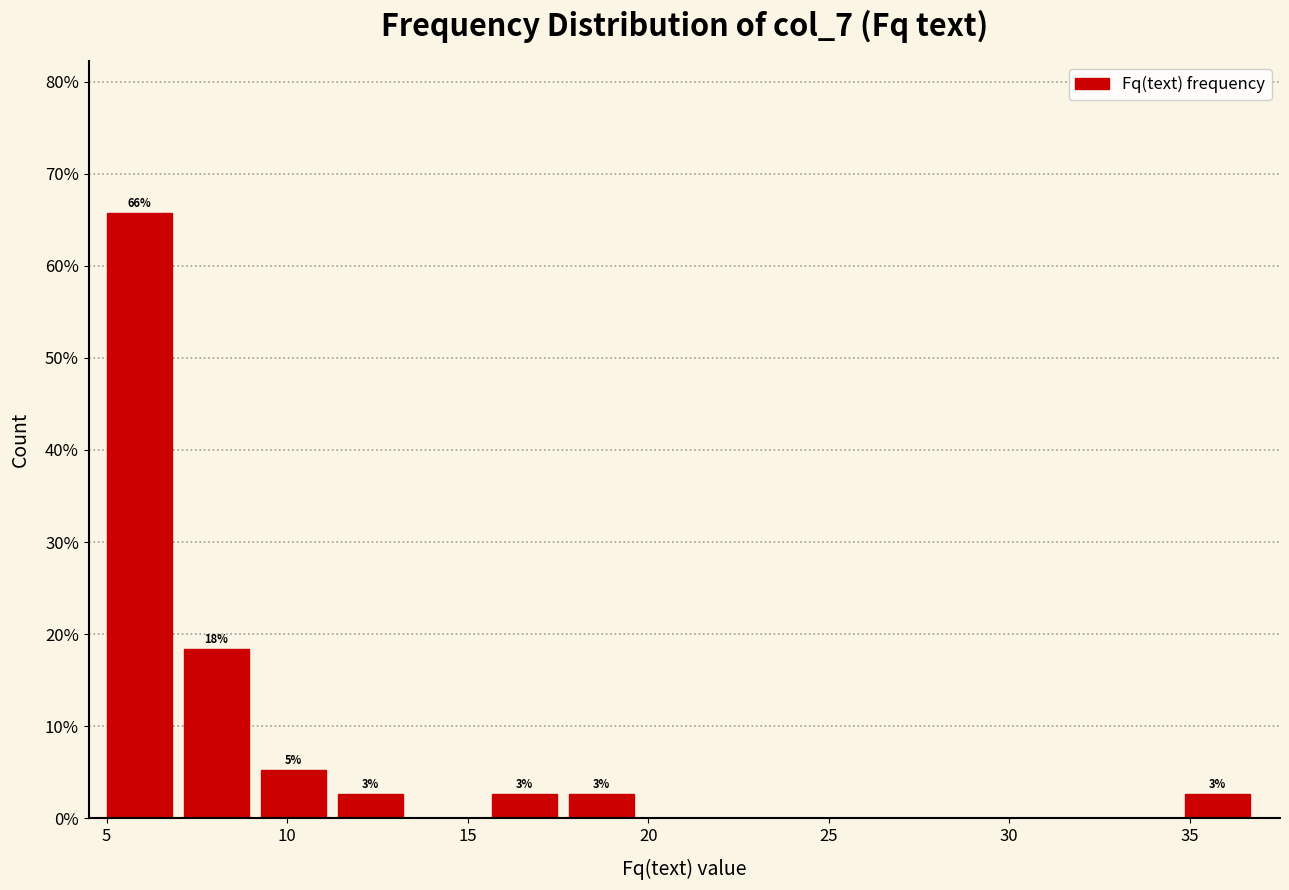

Over which range of the x-axis is the bar tallest?

5.0 to 7.0